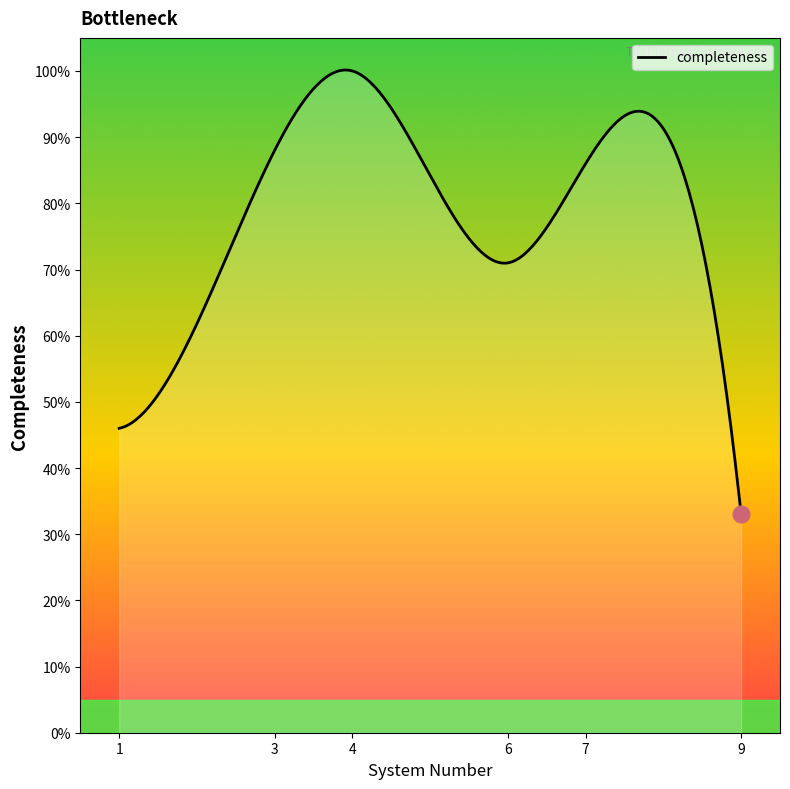

What is the greatest value displayed?

1.0